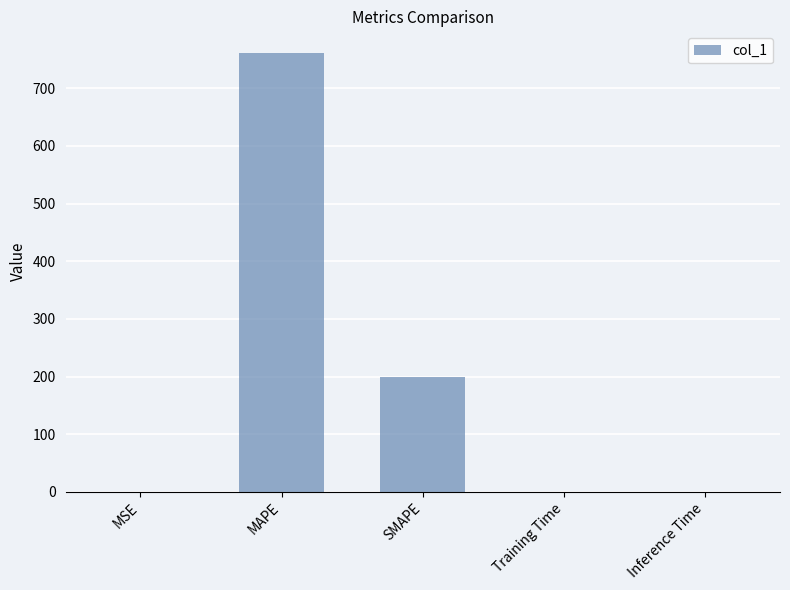

Are the bars horizontal?

No